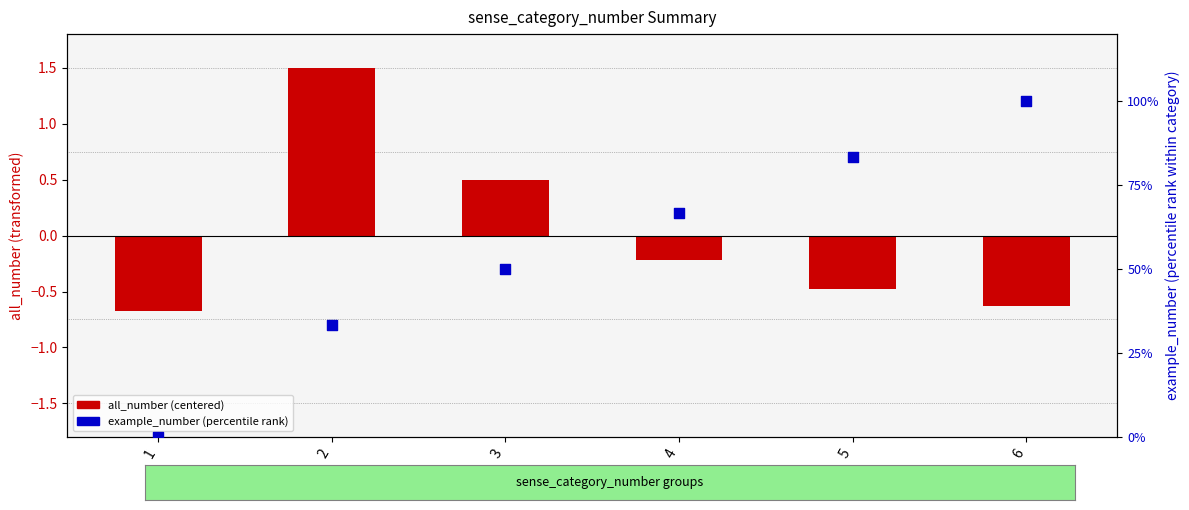

Is the value of example_number (percentile rank) at 6 greater than the value of all_number (centered & scaled) at 3?

Yes